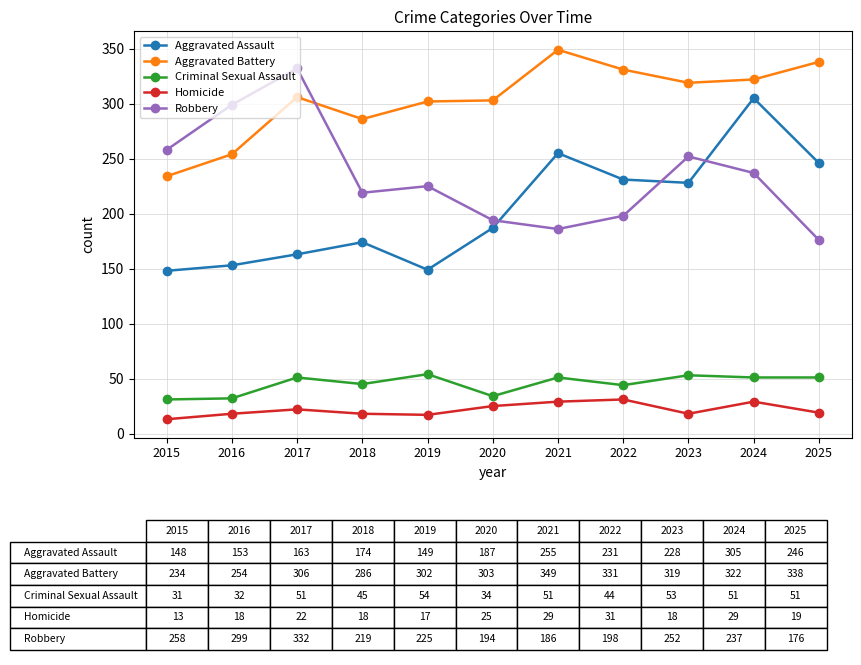

What are all the series names shown in the legend?

Aggravated Assault, Aggravated Battery, Criminal Sexual Assault, Homicide, Robbery